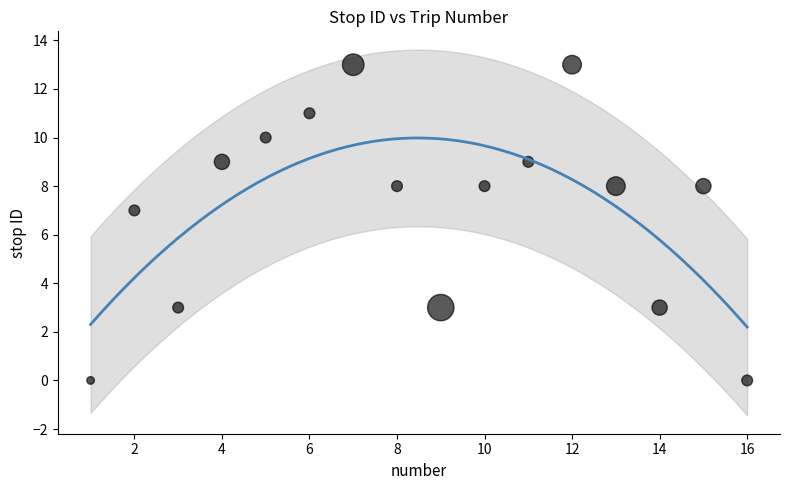

What Y value in the scatter plot is closest to 6?

7